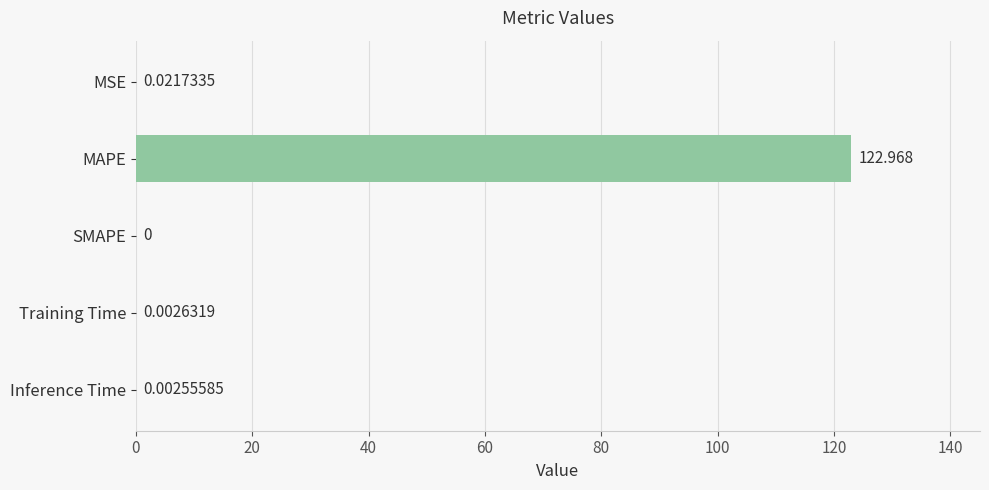

Which has a higher value, MAPE or MSE?

MAPE